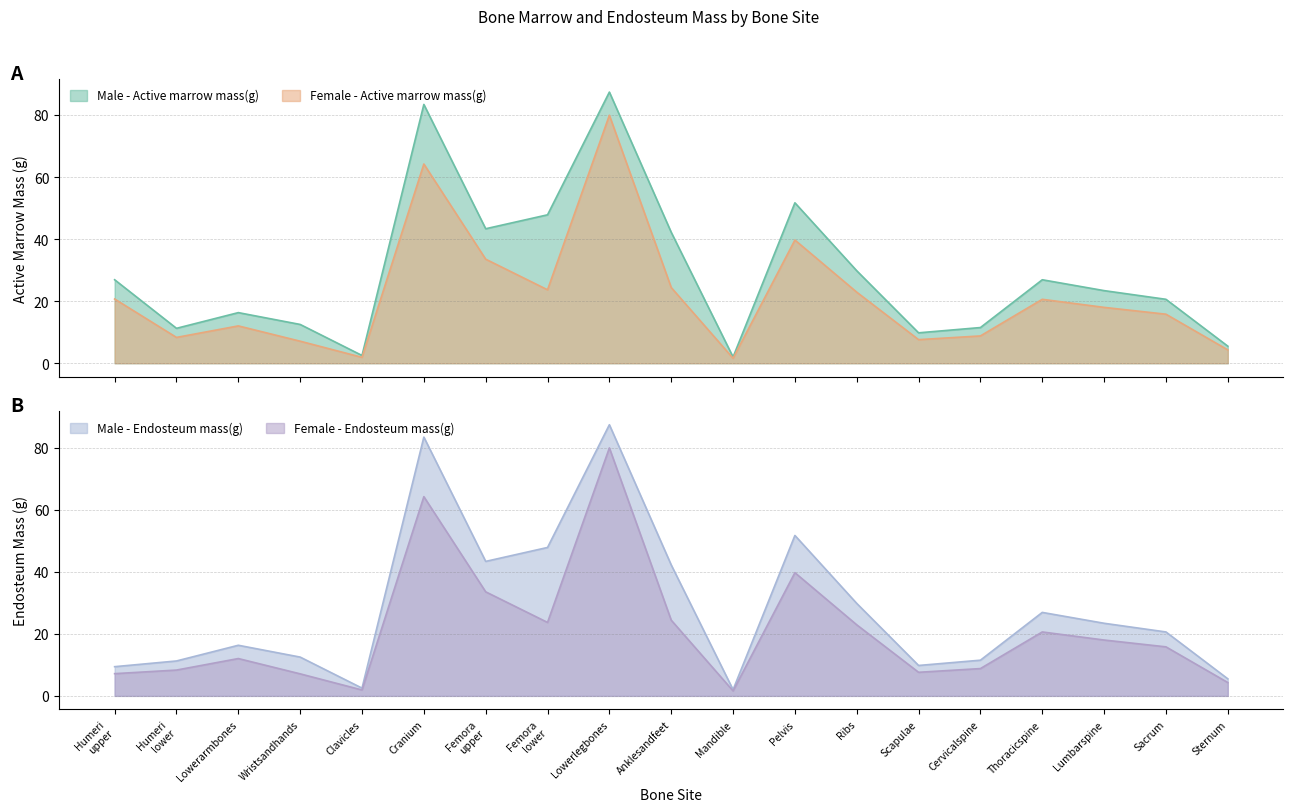

The Male - Endosteum mass(g) series shows 13.4 at Sacrum. True or false?

False